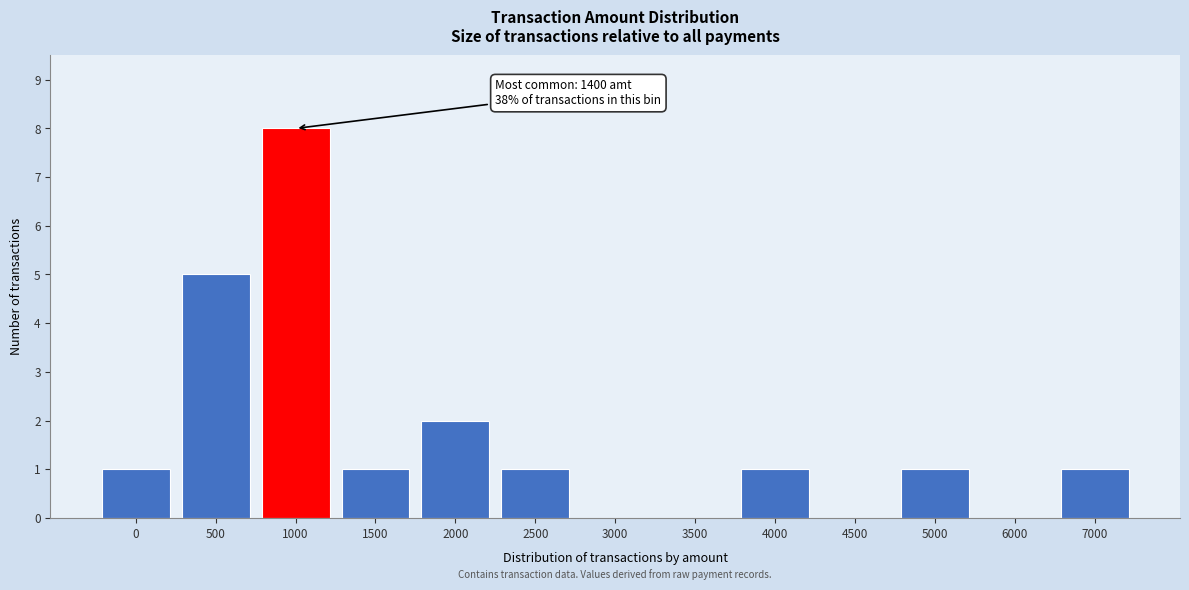

Reading right to left, extract all data points from this chart.

7000=1	6000=0	5000=1	4500=0	4000=1	3500=0	3000=0	2500=1	2000=2	1500=1	1000=8	500=5	0=1